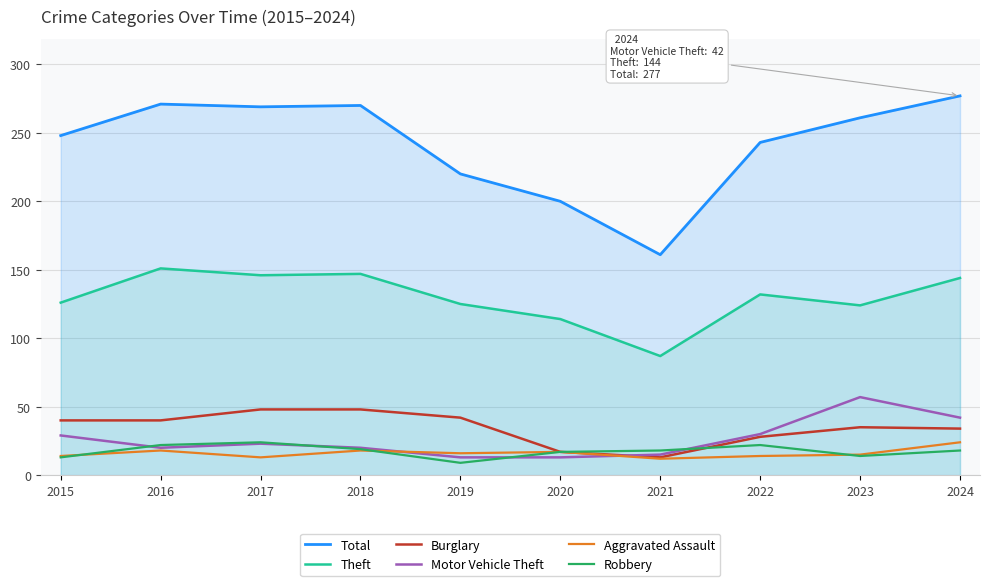

Rank the categories by Total value from highest to lowest.

2024, 2016, 2018, 2017, 2023, 2015, 2022, 2019, 2020, 2021